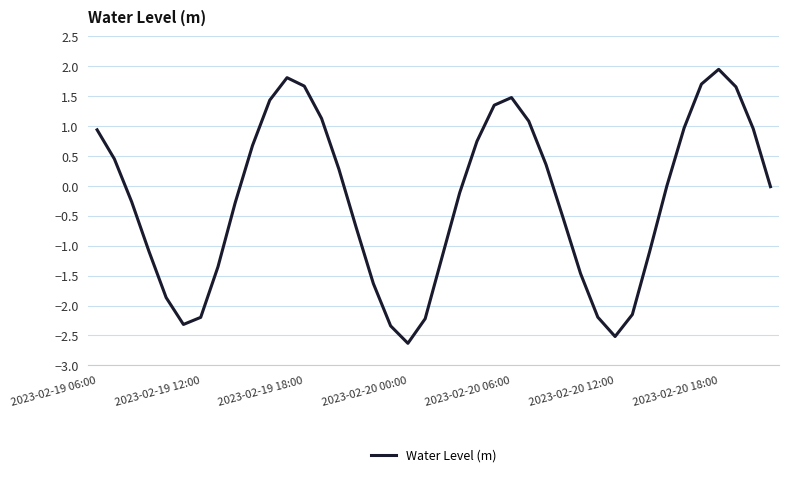

Count the number of categories in the chart.

40